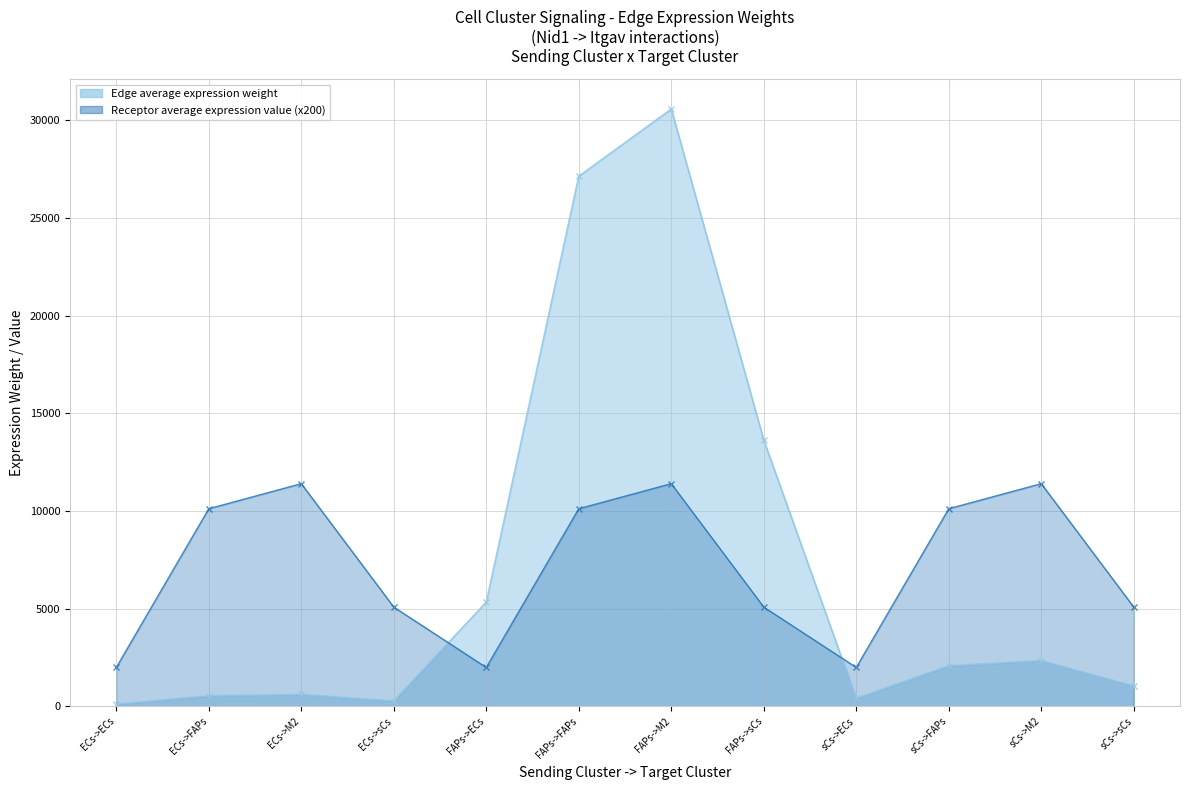

At which category does Edge average expression weight reach its first local valley?

ECs->sCs